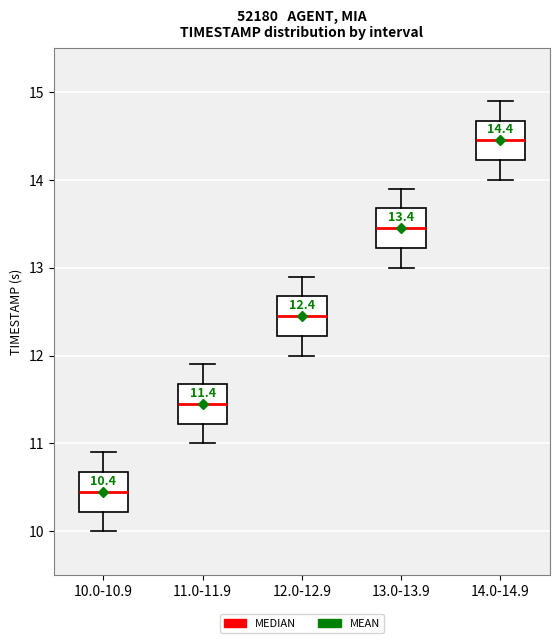

Which box's median line is the lowest?

10.0-10.9